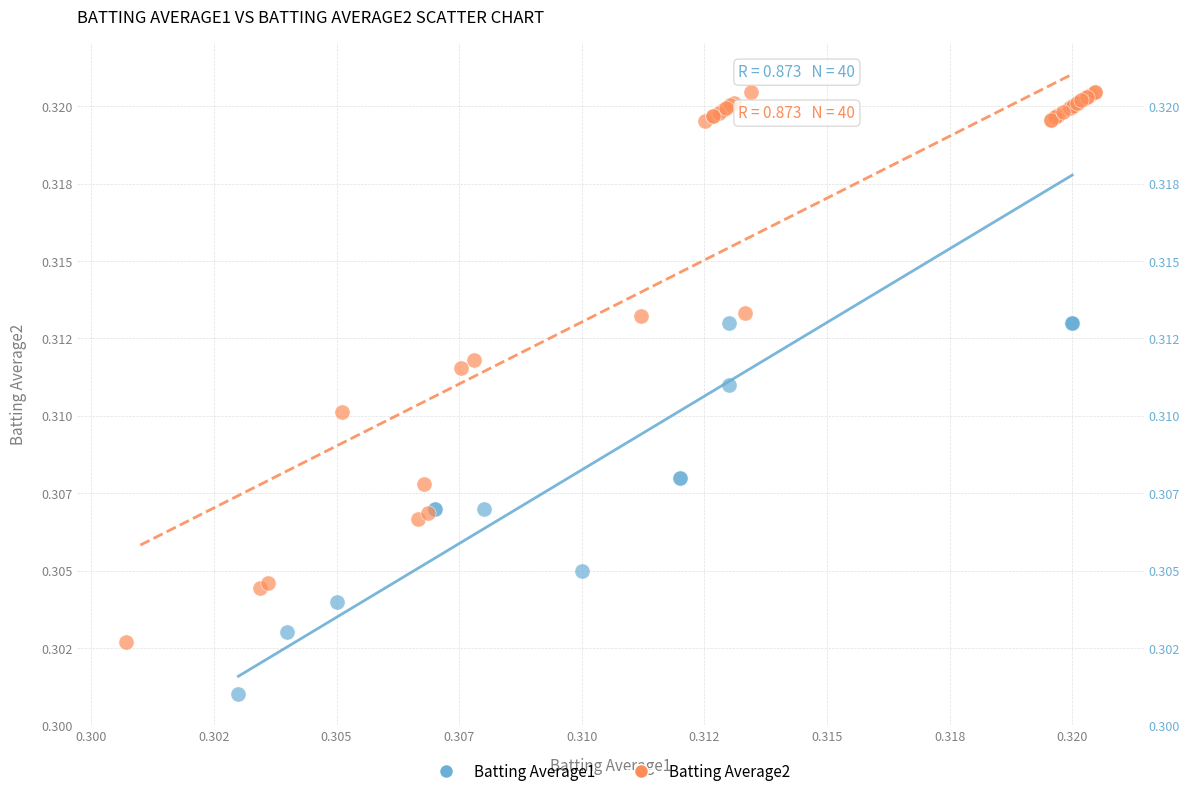

Which series contains the lowest Y value?

Batting Average1